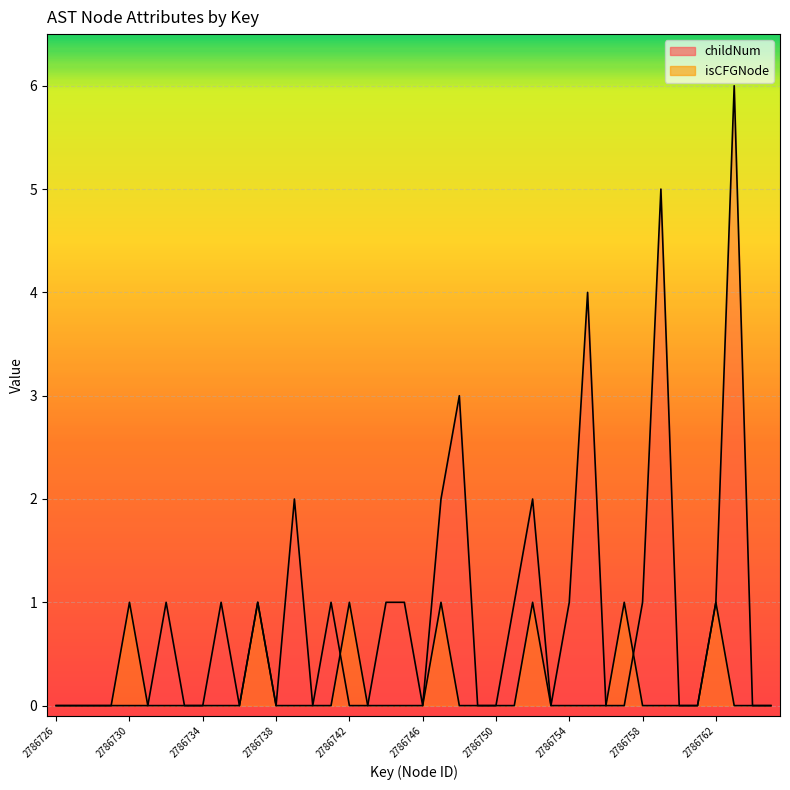

How many isCFGNode values are between 0 and 1?

40